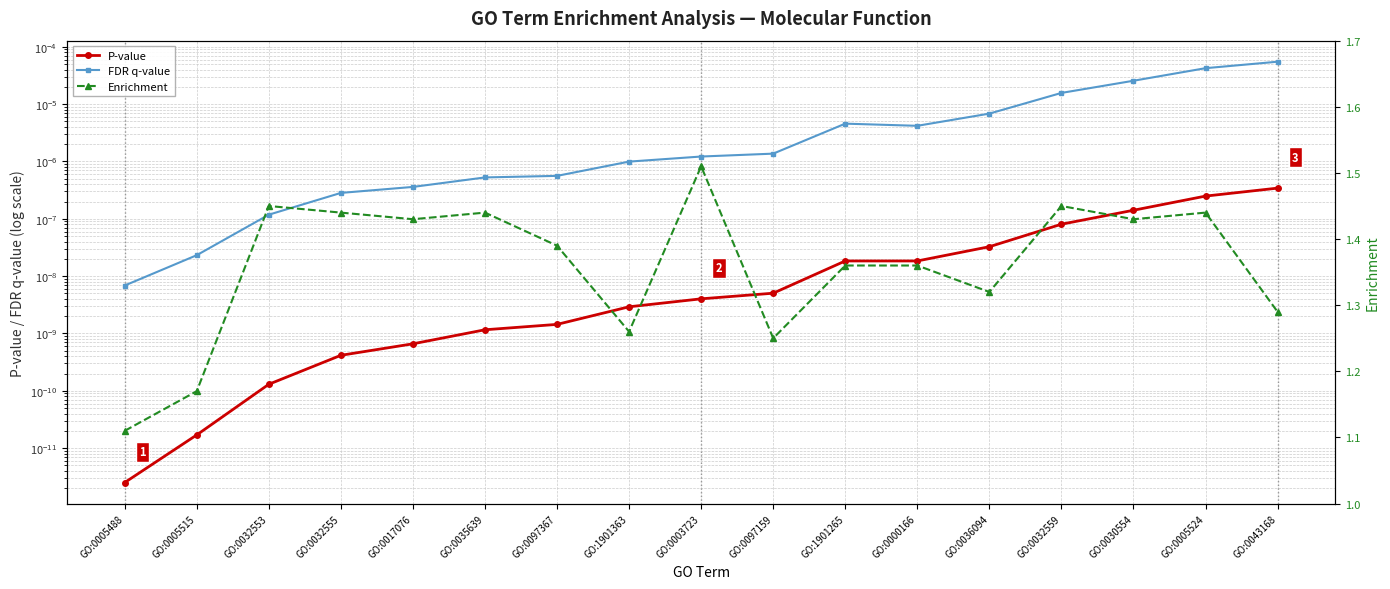

Which series changed the most between GO:0097367 and GO:1901363?

Enrichment